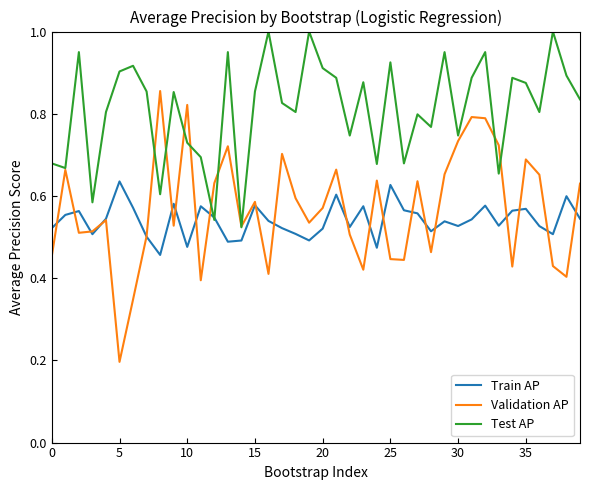

How many categories are shown in the chart?

40